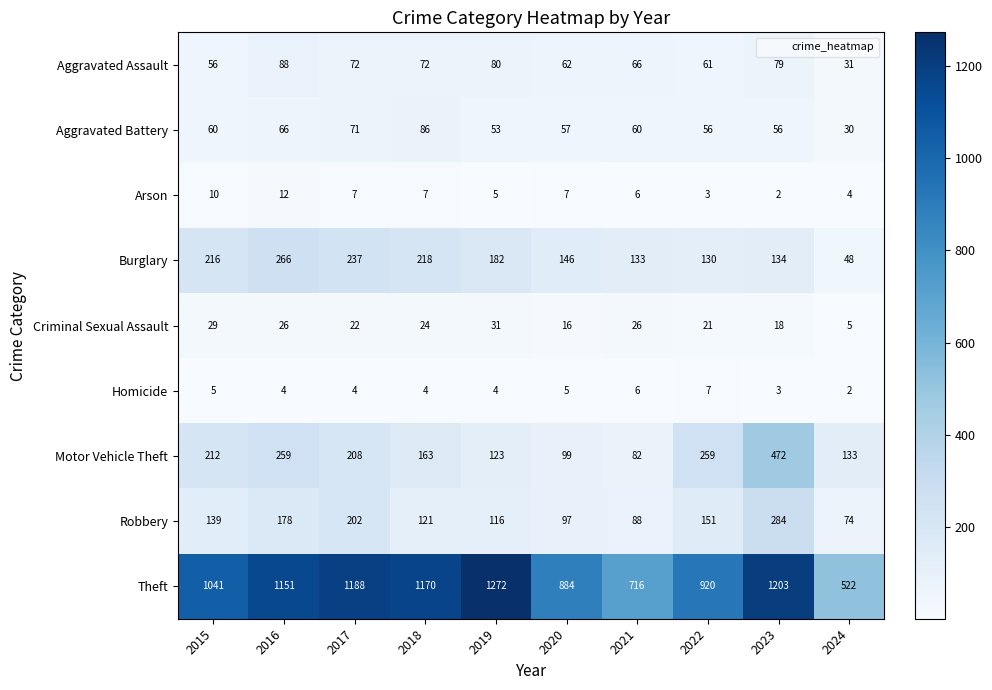

At which category is the sum across all series the highest?

2023